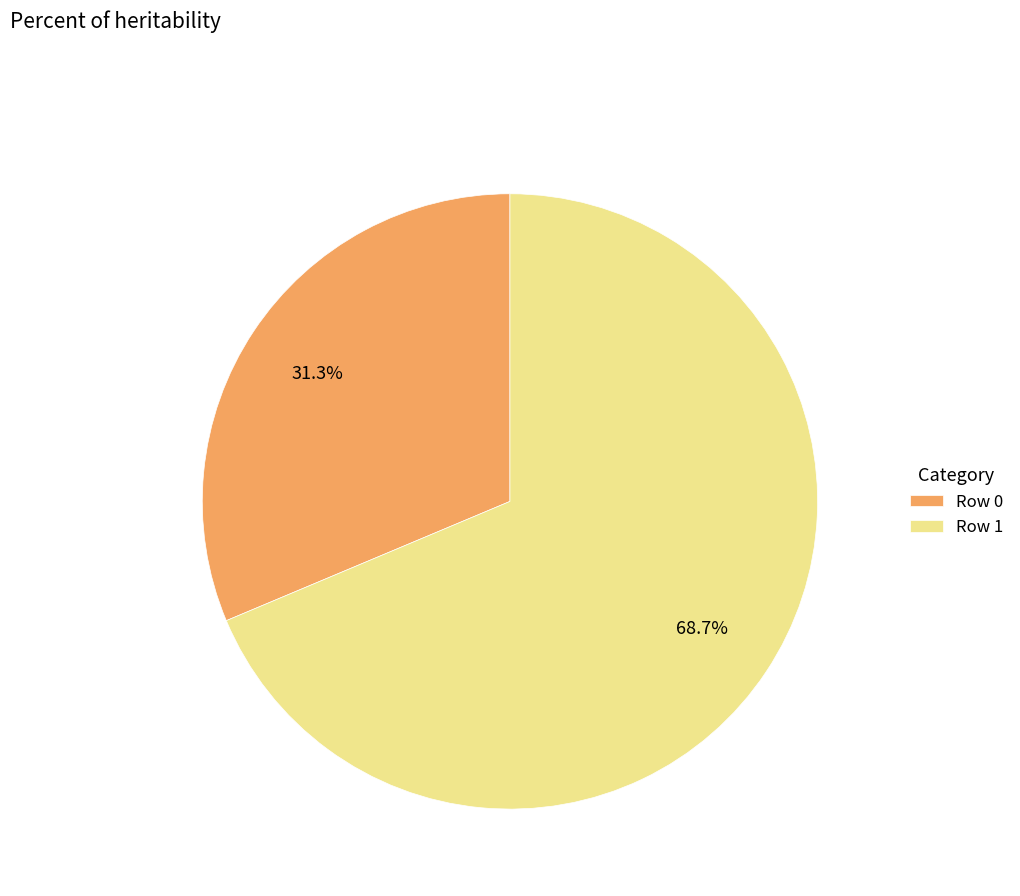

Rank the categories by value from lowest to highest.

Row 0, Row 1